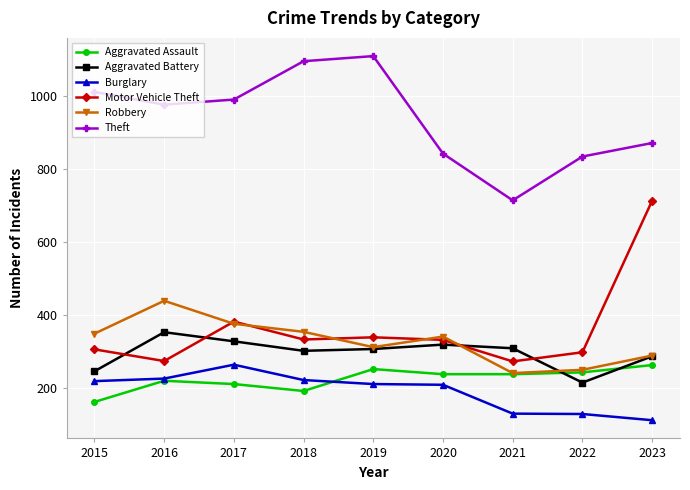

What is the spread (max minus min) of values at 2022?

705